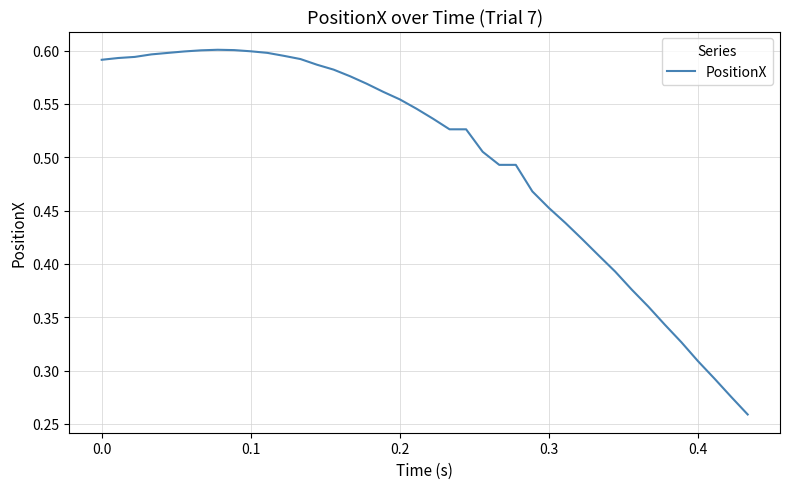

Is it true that the value at 0.2 is 0.9?

False